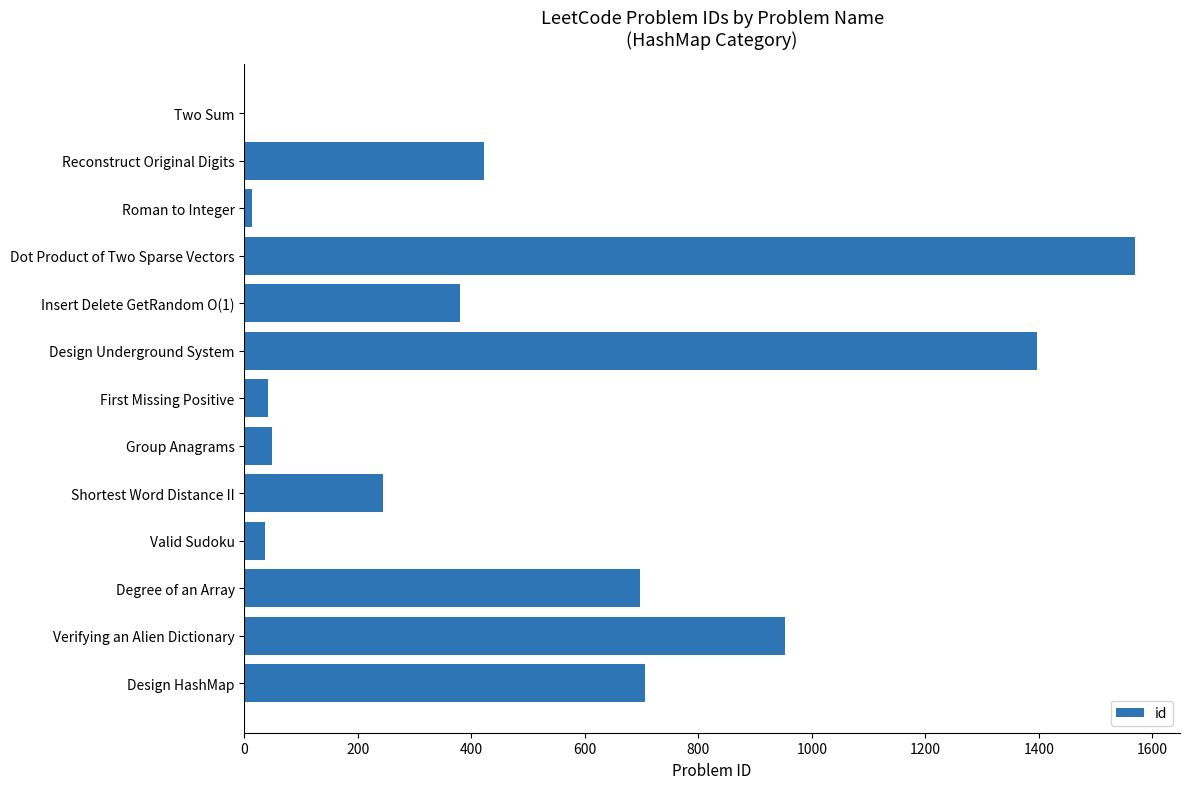

Does the chart contain stacked bars?

No